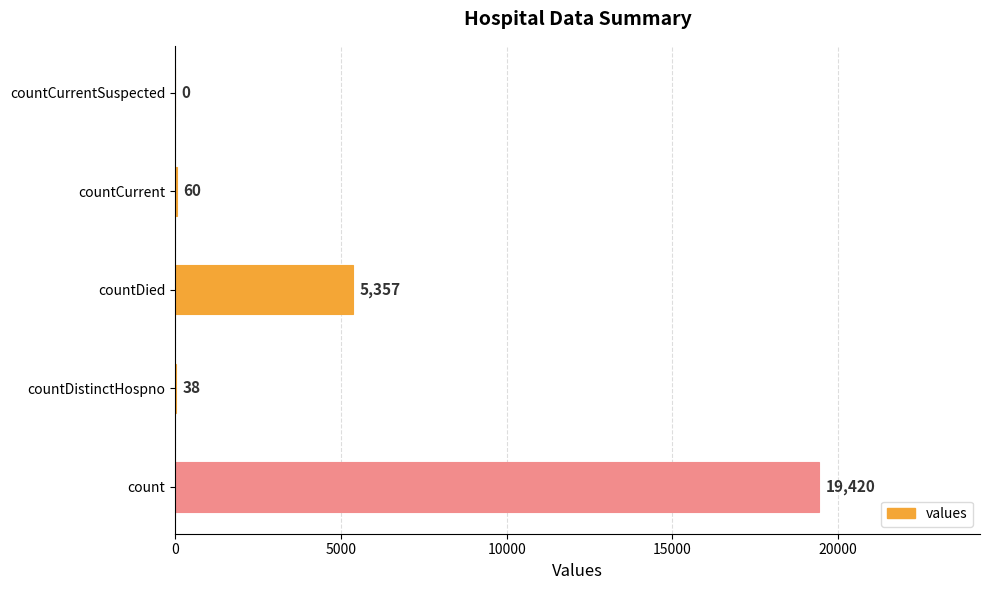

What is the change in value from countDistinctHospno to countCurrentSuspected?

-38